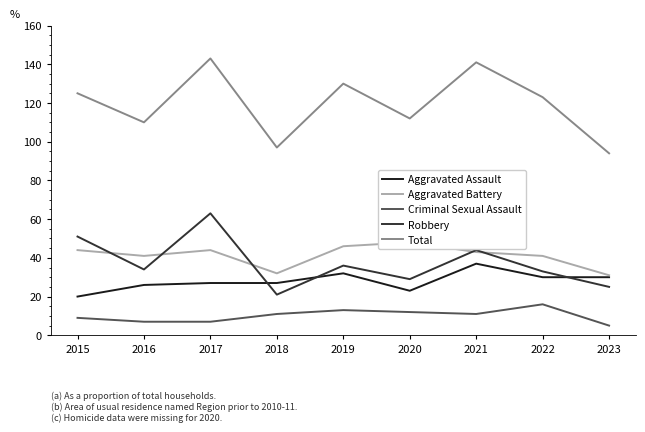

At 2020, list the series in order from largest to smallest.

Total, Aggravated Battery, Robbery, Aggravated Assault, Criminal Sexual Assault